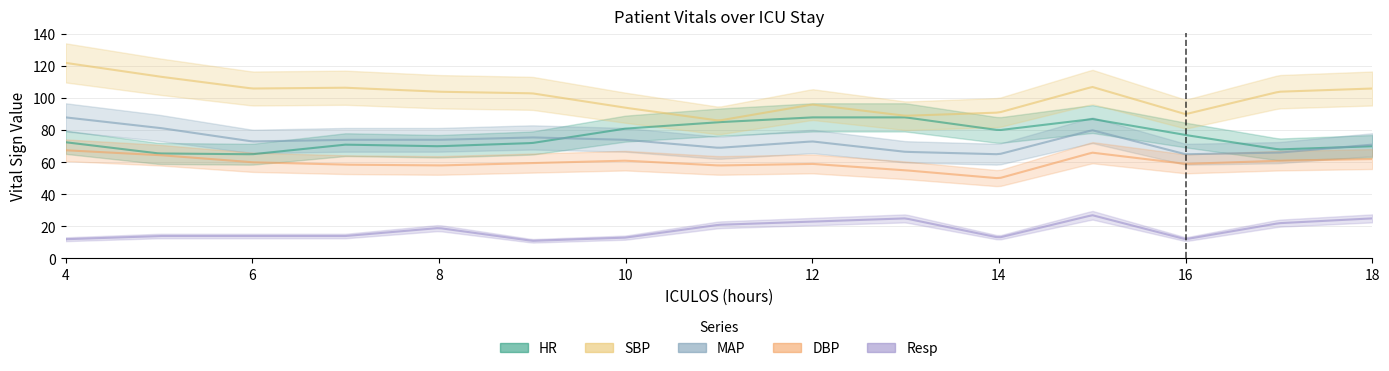

Which label corresponds to the smallest value in the chart?

9